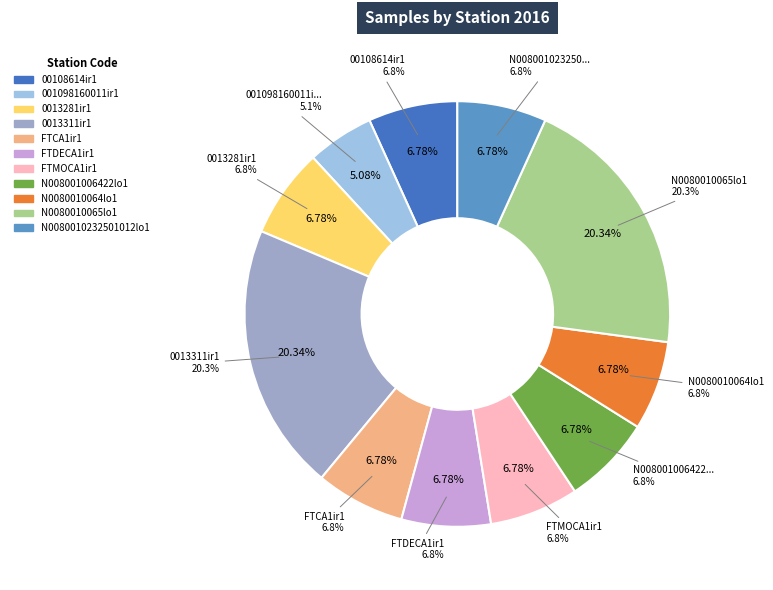

Which has a higher value, N008001006422lo1 or FTDECA1ir1?

N008001006422lo1